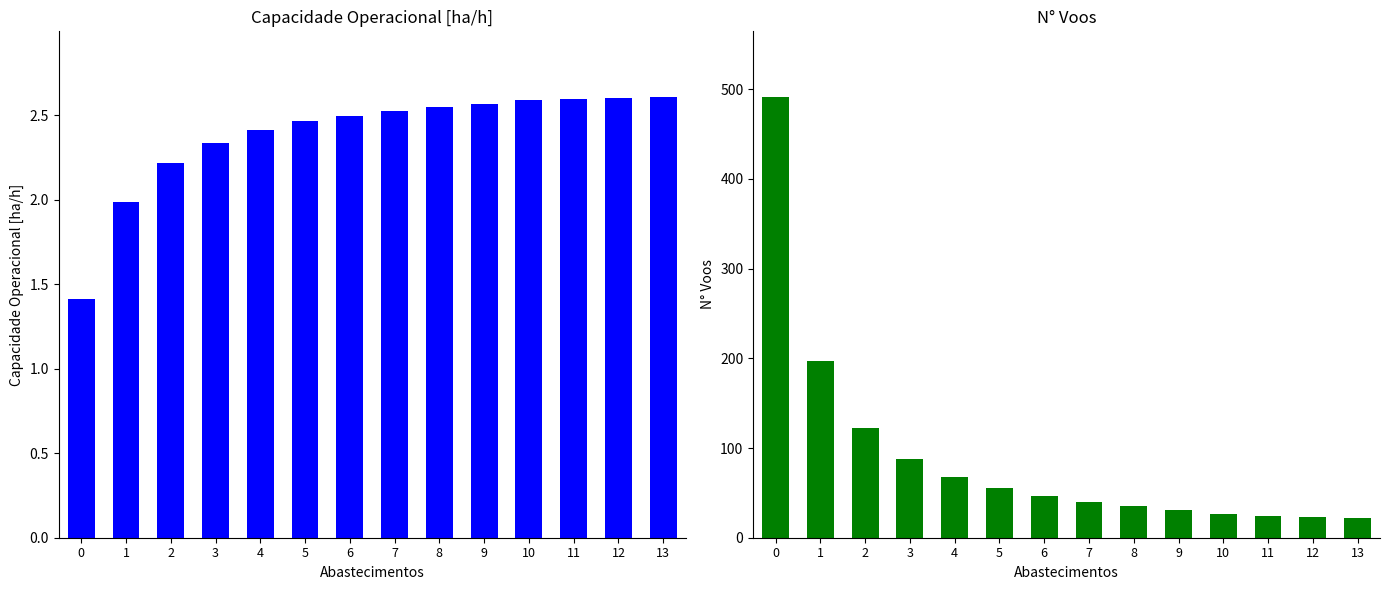

Between 4 and 13, which is larger?

13